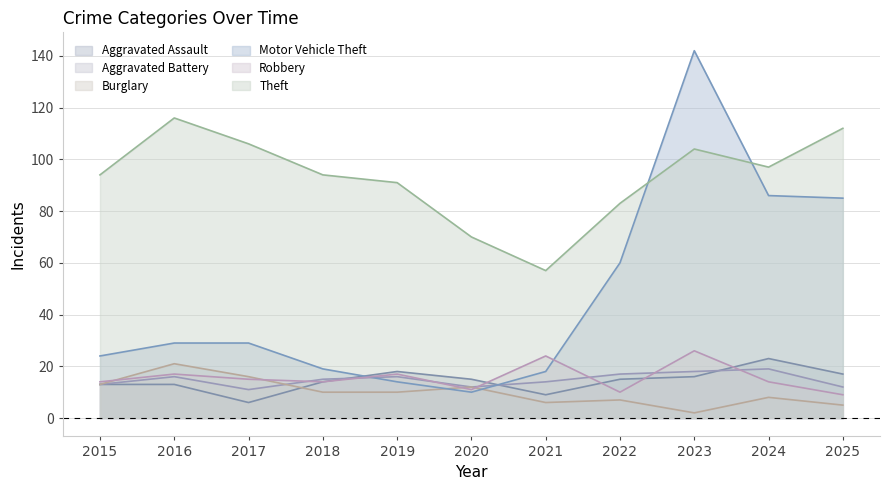

Which series has the largest range (max minus min)?

Motor Vehicle Theft